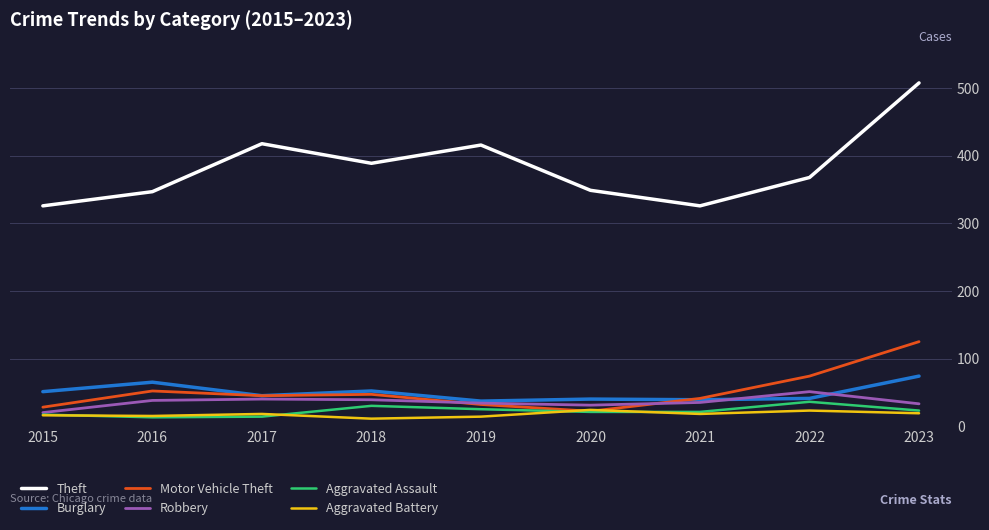

The Aggravated Battery series shows 18 at 2021. True or false?

True